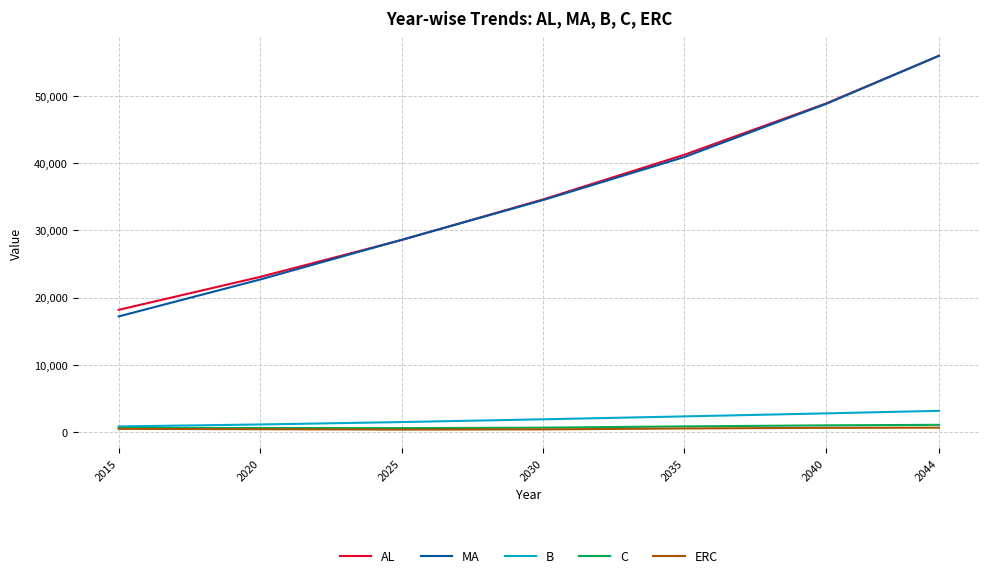

Is the value of ERC at 2030 greater than the value of MA at 2030?

No